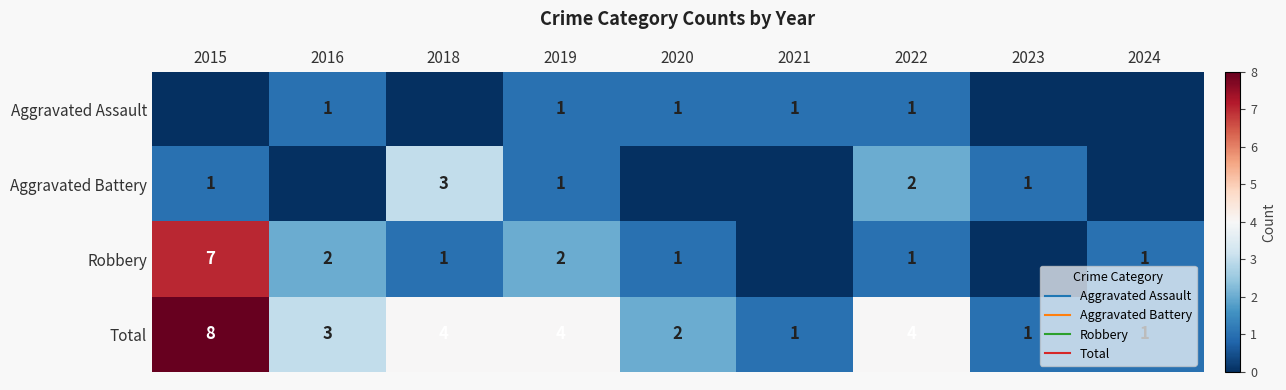

Which category has the highest value across all series?

2015